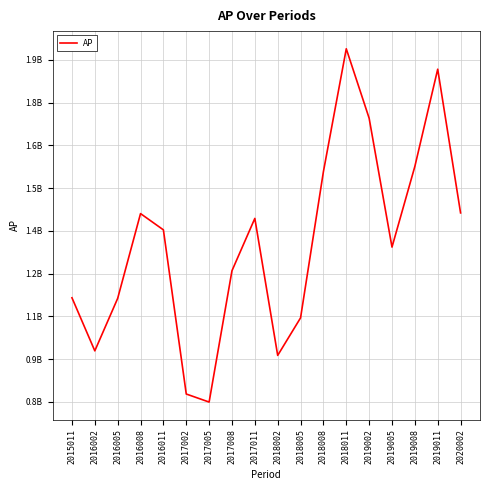

What is the difference between the maximum and minimum values?

1239389879.2